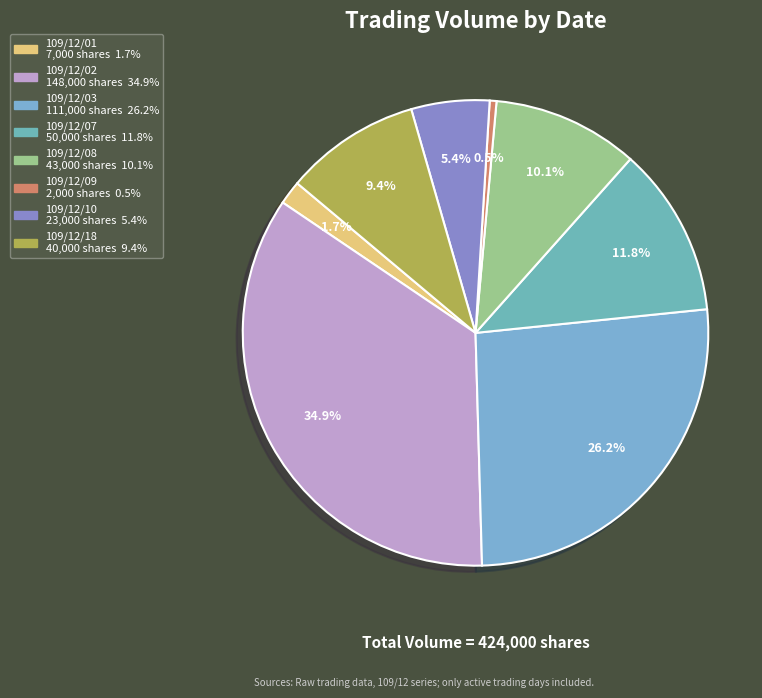

How much of the chart is everything except 109/12/03?

73.8%